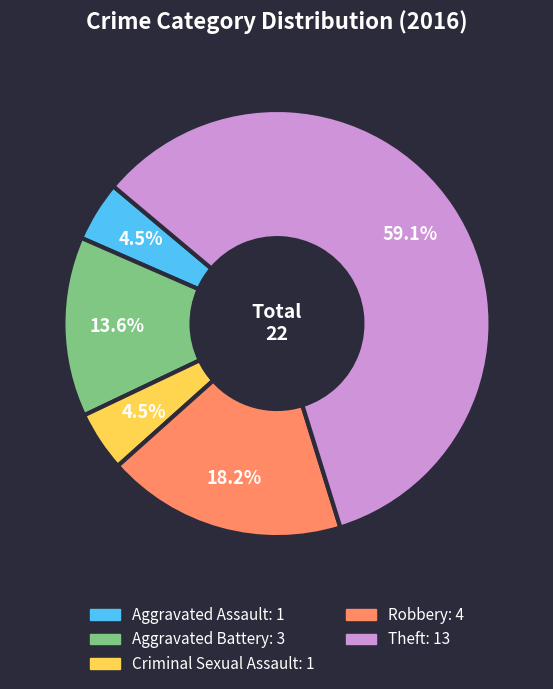

To the nearest percent, what percentage of the pie is Theft?

59%